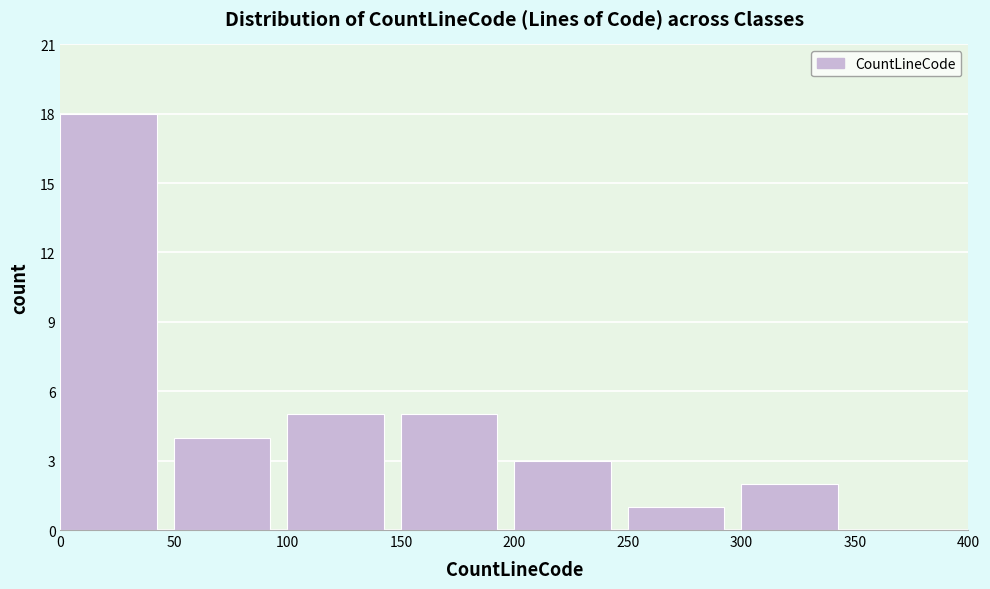

Reading left to right, list every bar in this chart as the range it spans on the x-axis followed by its height. The values are not printed on the chart, so give them approximately, as read against the axis.

0 to 50: 18
50 to 100: 4
100 to 150: 5
150 to 200: 5
200 to 250: 3
250 to 300: 1
300 to 350: 2
350 to 400: 0